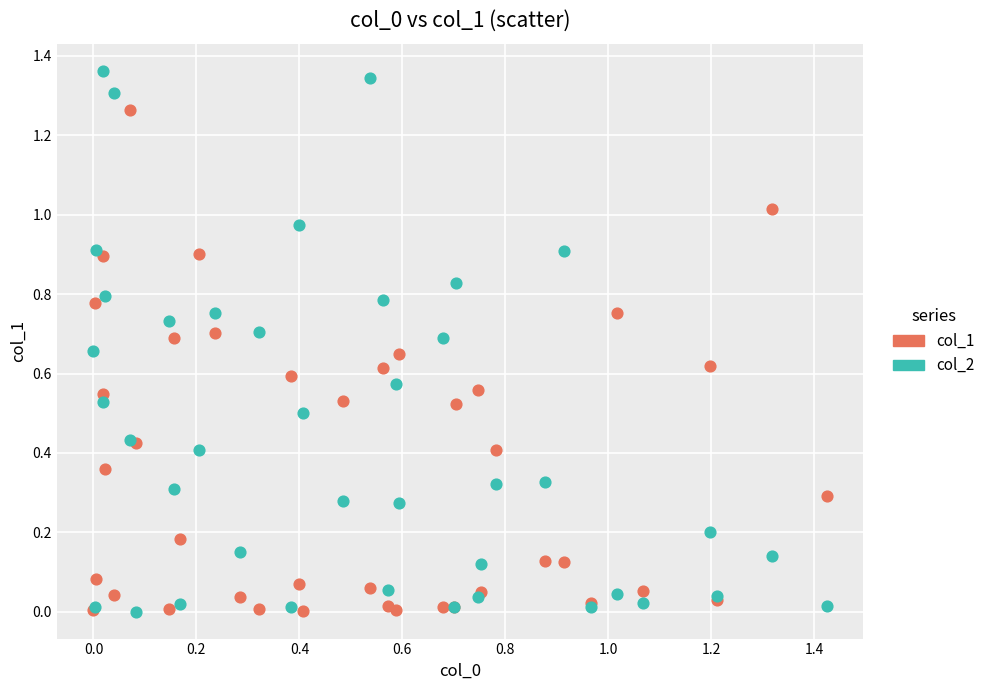

Which series has the widest spread of Y values?

col_2